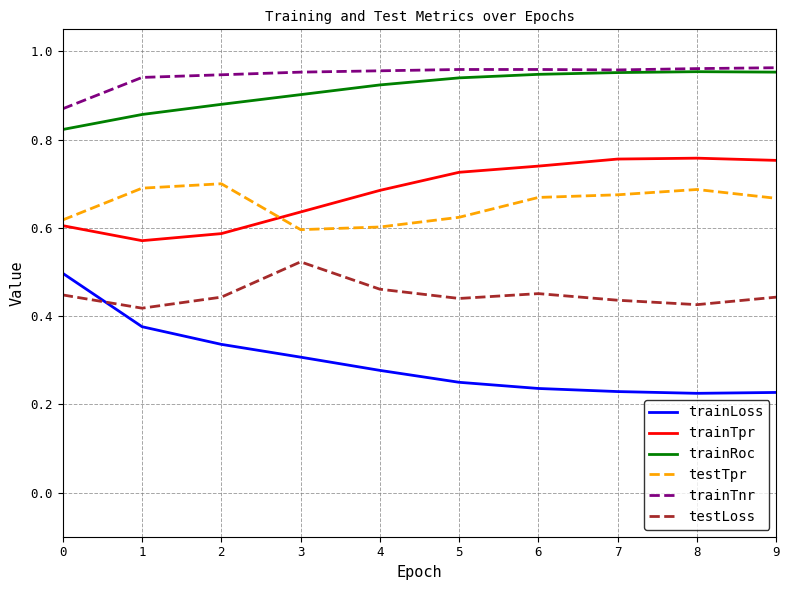

Is it true that trainRoc equals 0.9 at 6?

True